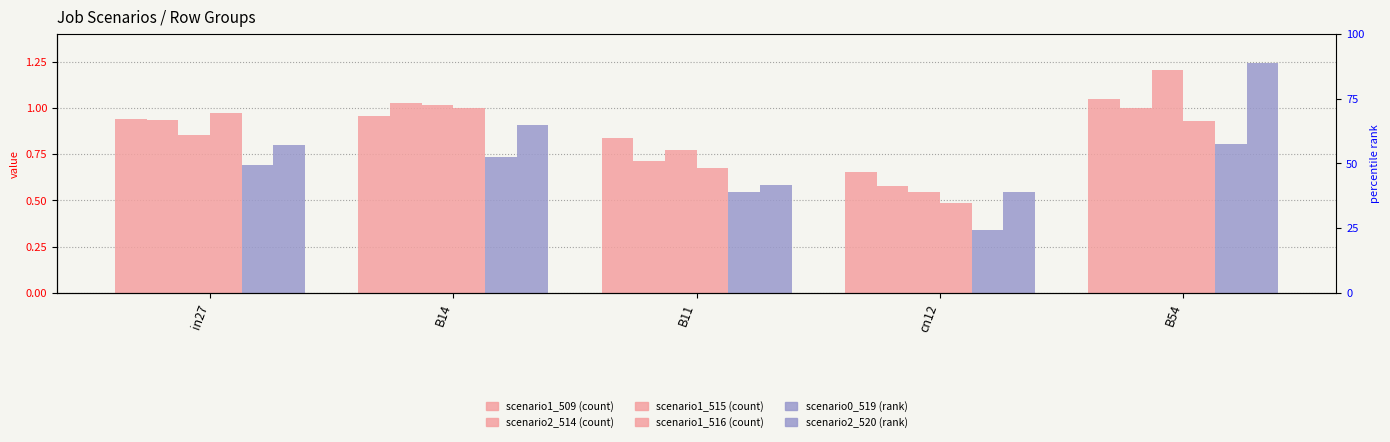

How many groups of bars are there?

5